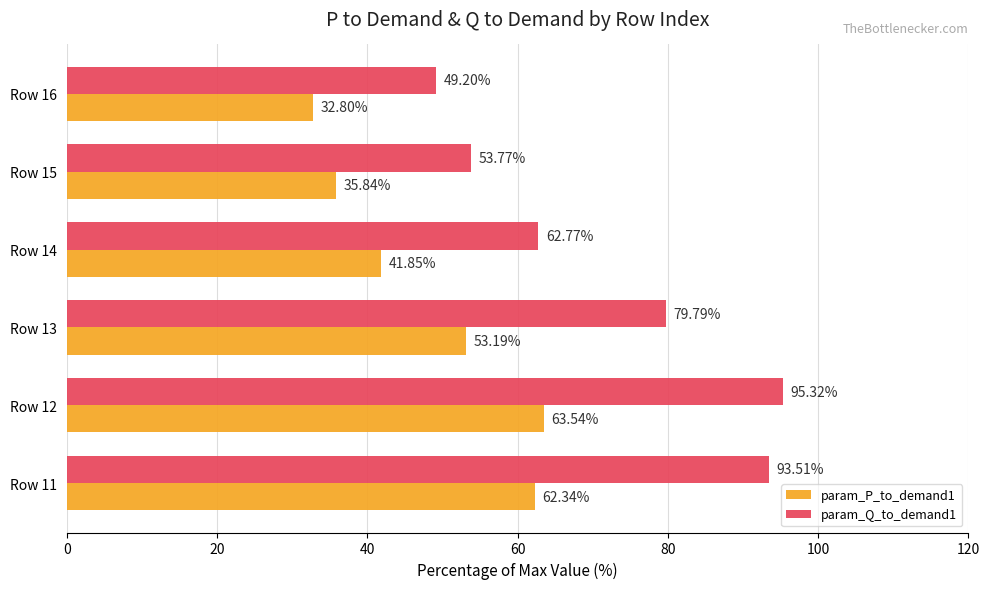

What is the sum of the param_Q_to_demand1 values at Row 16 and Row 12?

144.5